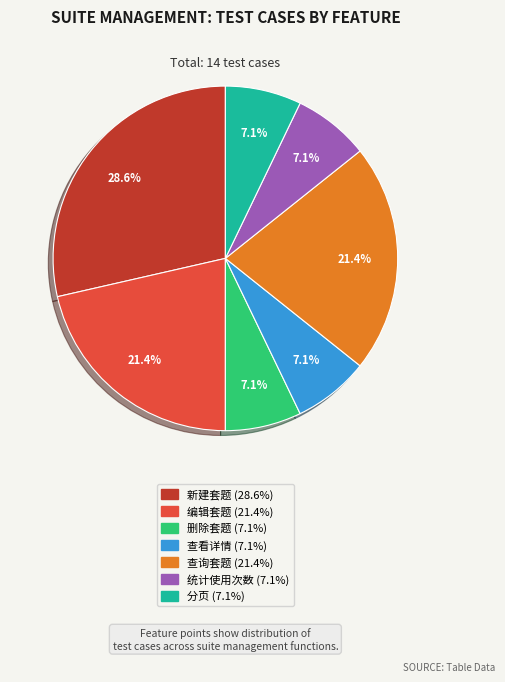

Is the sum of 查询套题 and 统计使用次数 greater than half?

No